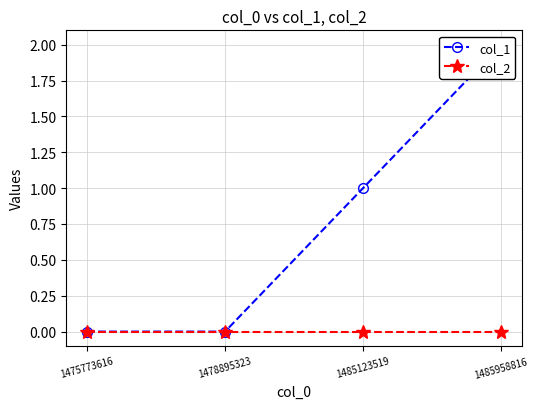

Rank the series at 1485123519 from lowest to highest value.

col_2, col_1